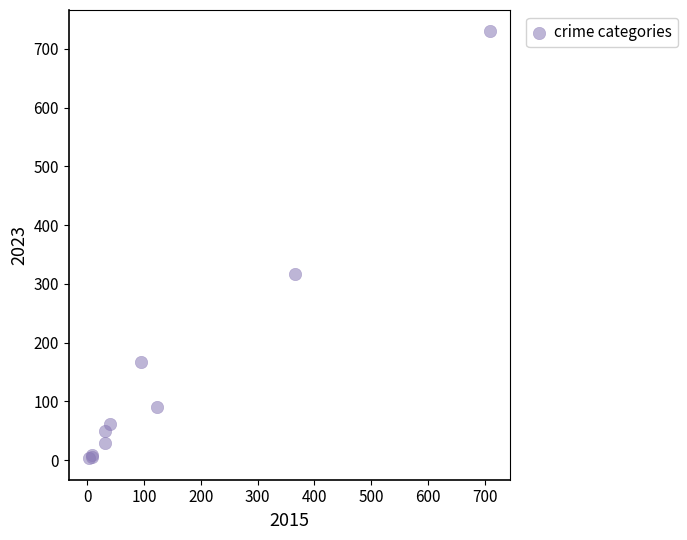

What Y value in the scatter plot is closest to 366?

317